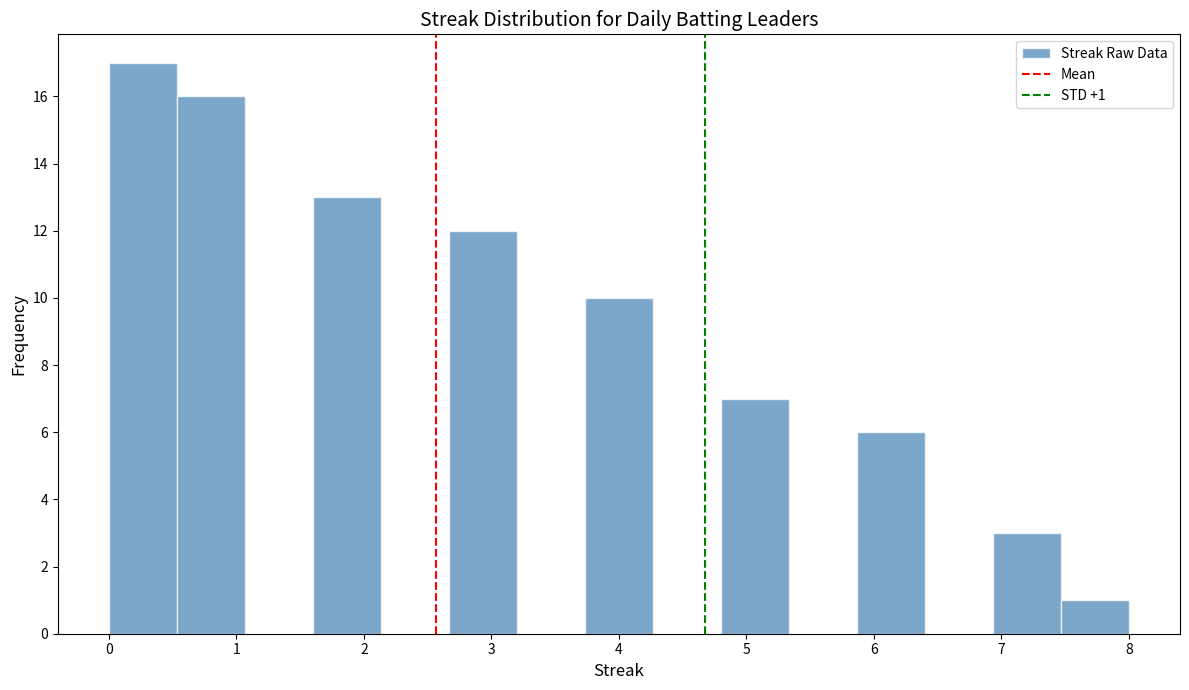

Over which range of the x-axis is the bar tallest?

0.0 to 0.5